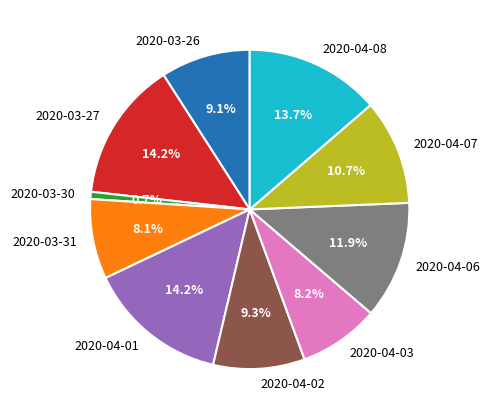

Count the number of slices in the pie.

10